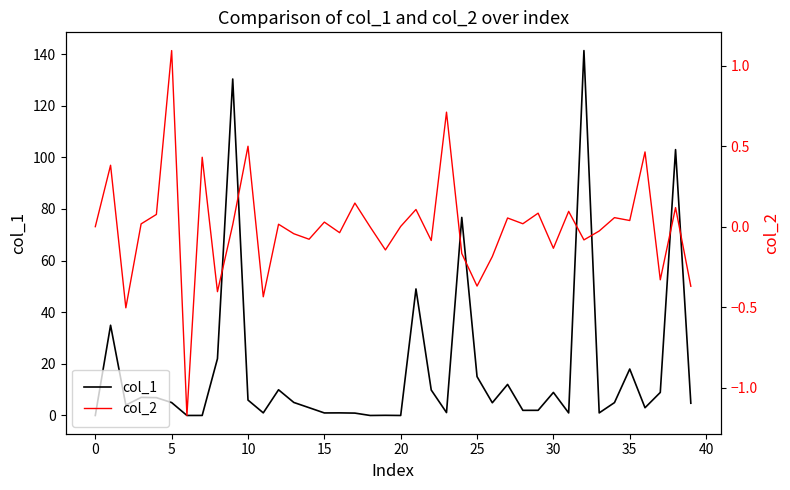

How many data points in col_2 are less than 0?

18